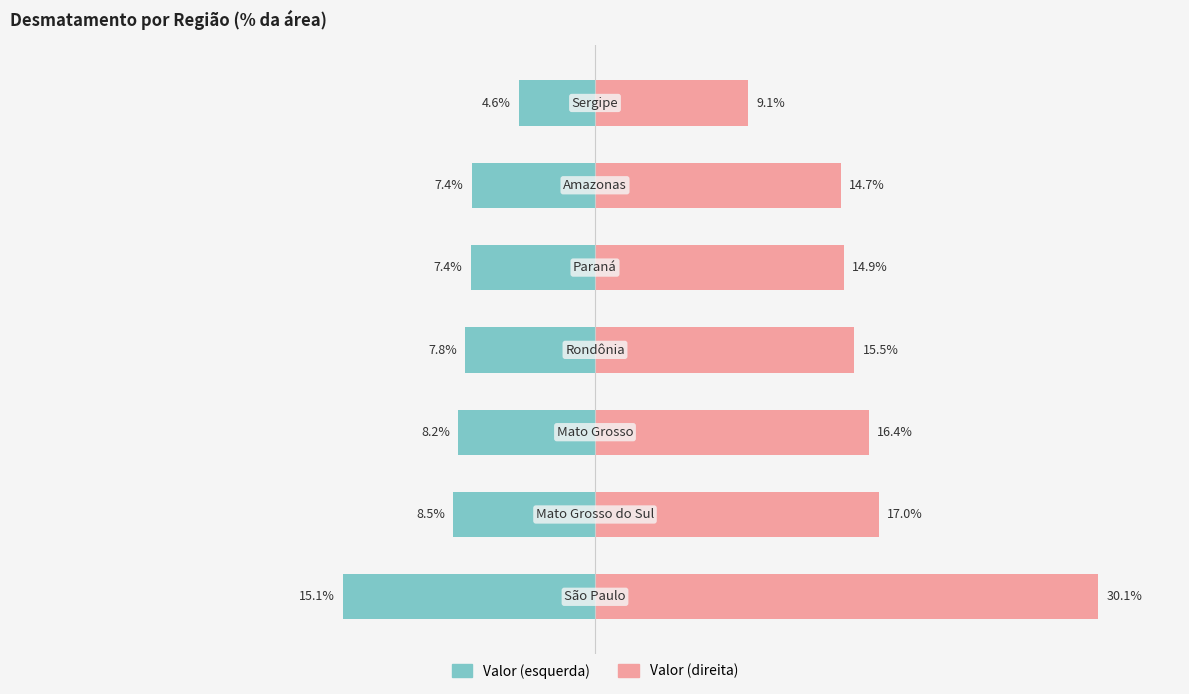

The value of Valor (direita) at 4 is 14.9. True or false?

True